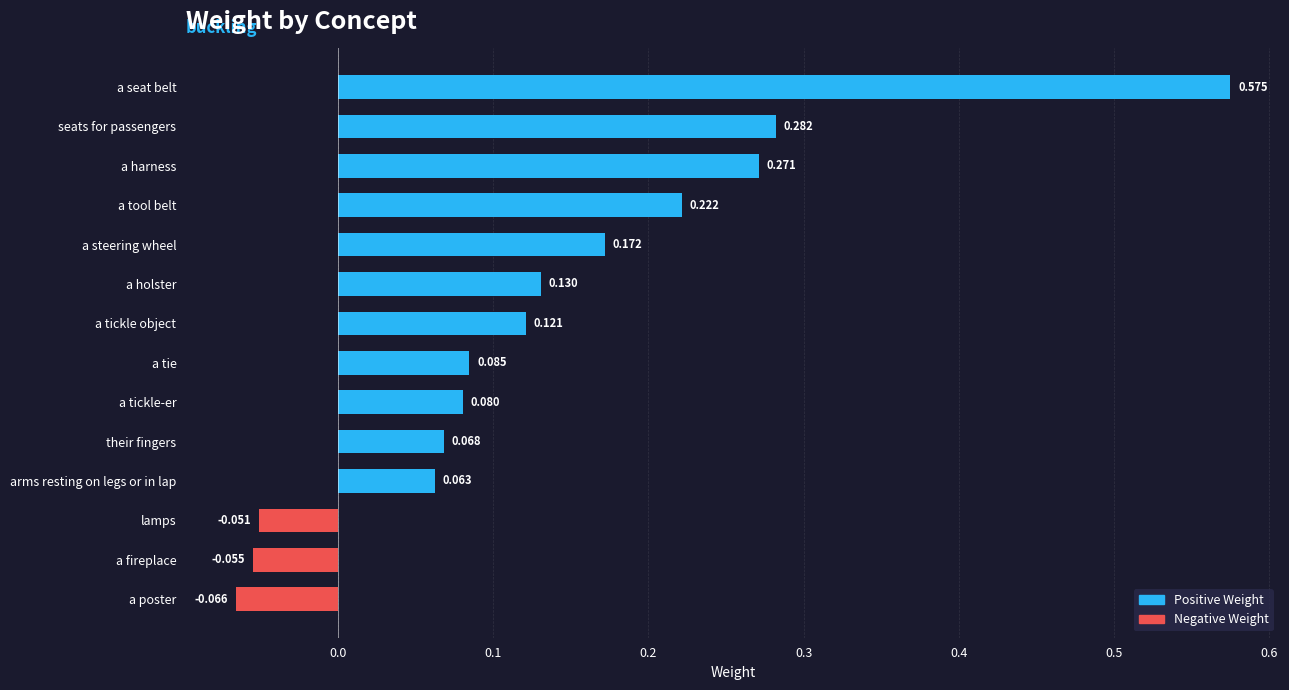

At which category does the chart reach its minimum across all series?

a poster